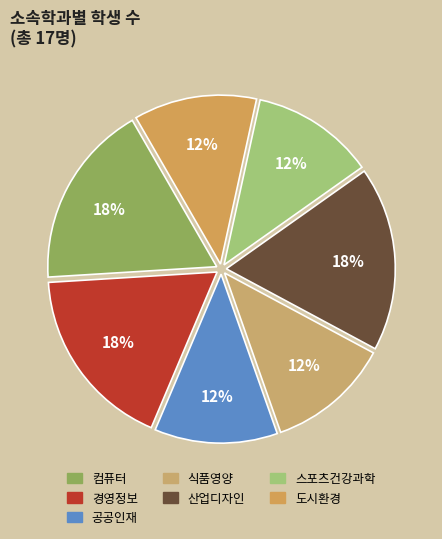

To the nearest percent, what percentage of the pie is 컴퓨터?

18%